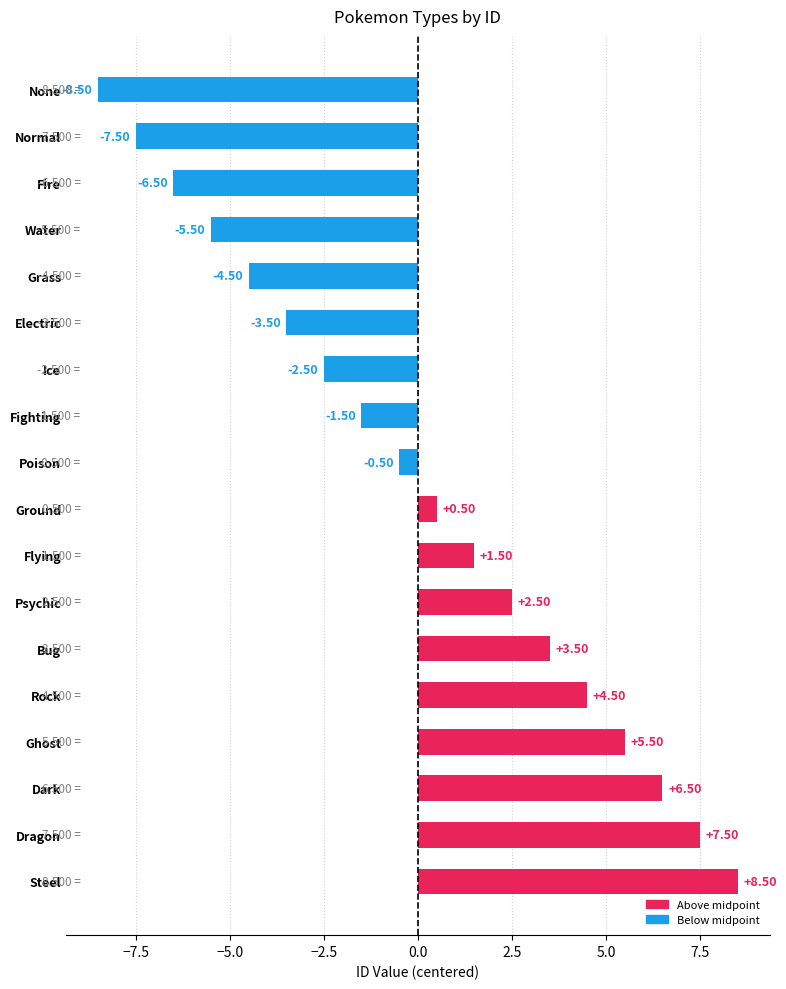

Which label corresponds to the largest value in the chart?

Steel